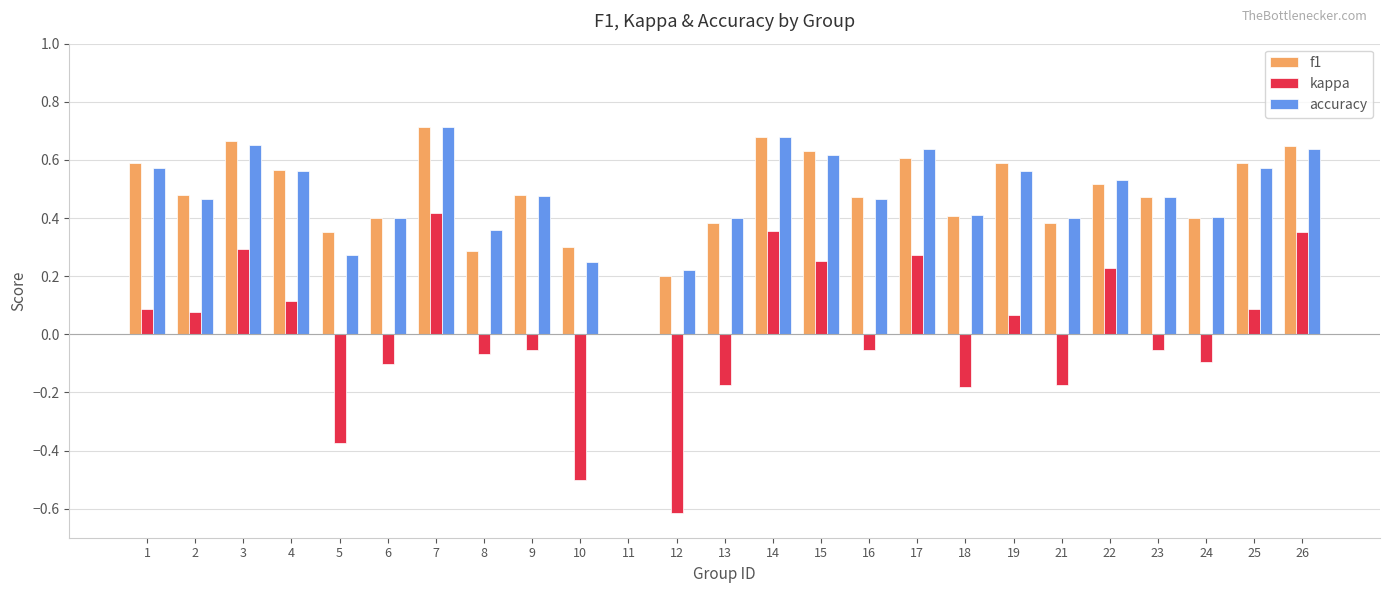

What is the total value across all series at 7?

1.8